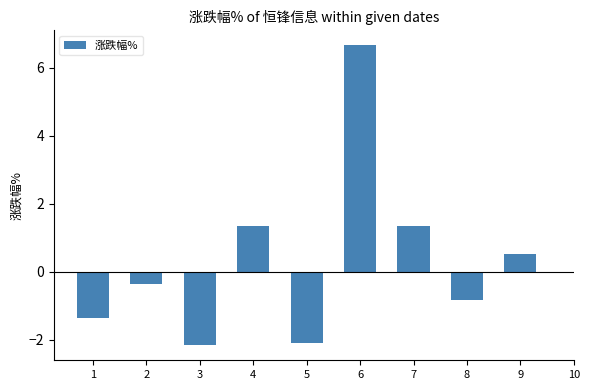

What is the average value?

0.3